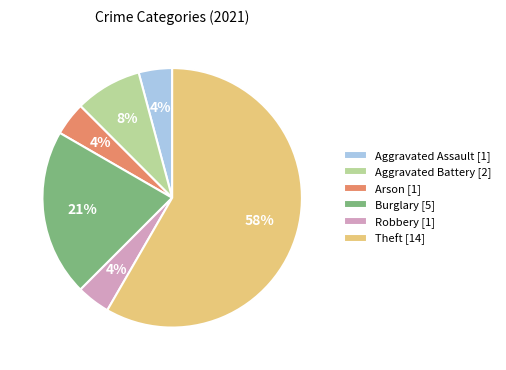

To the nearest percent, what is the average slice percentage?

17%